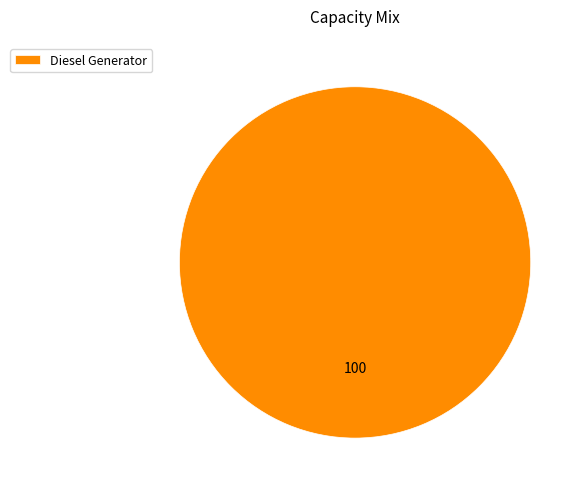

Is it true that Diesel Generator is 100% of the pie?

True